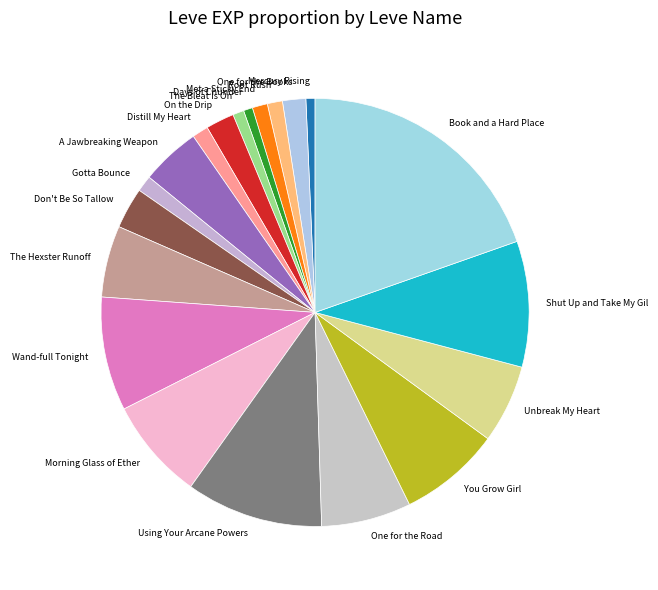

True or false: Book and a Hard Place accounts for 33% of the total.

False